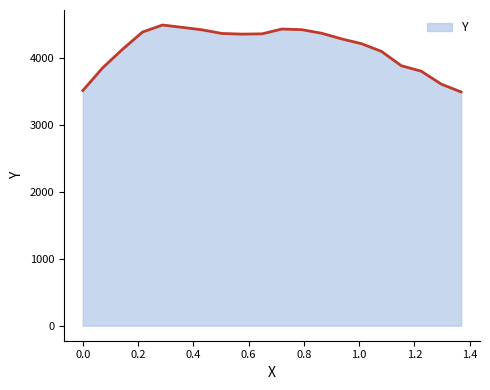

What is the smallest value displayed?

3489.8